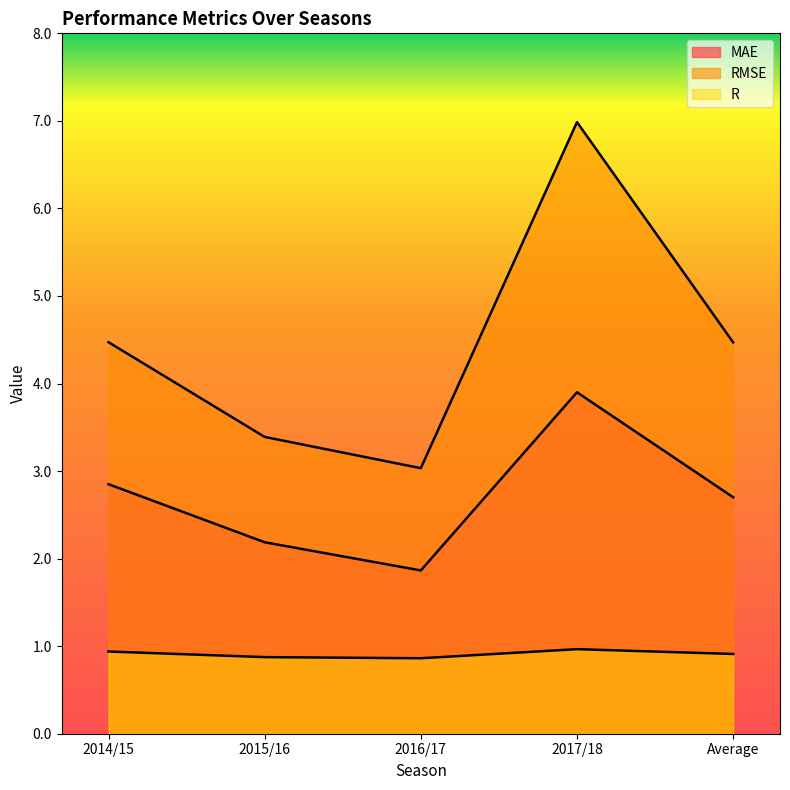

Which series has the largest total across all categories?

RMSE